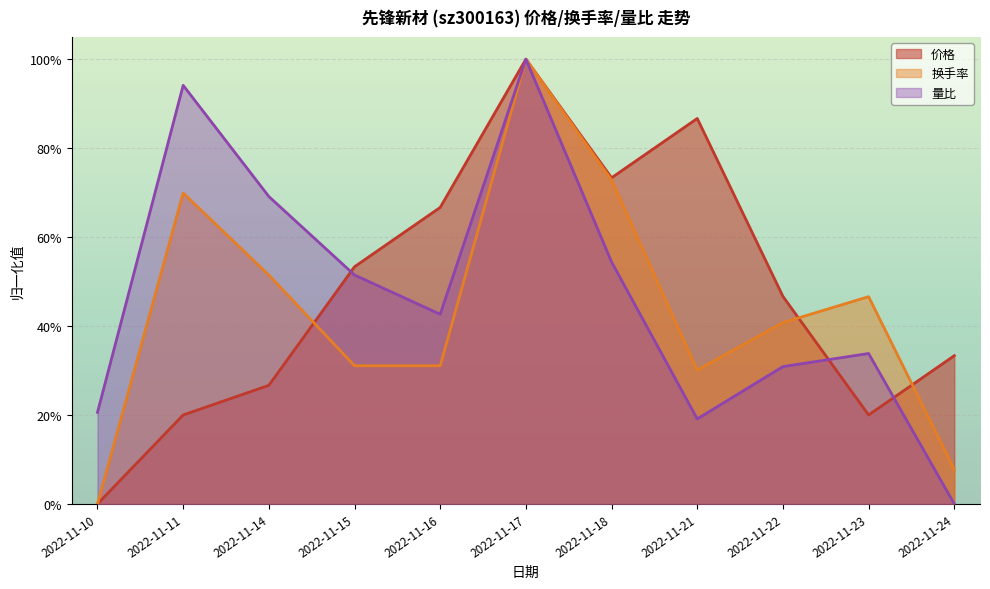

The 价格 series shows 0.3 at 2022-11-22. True or false?

False